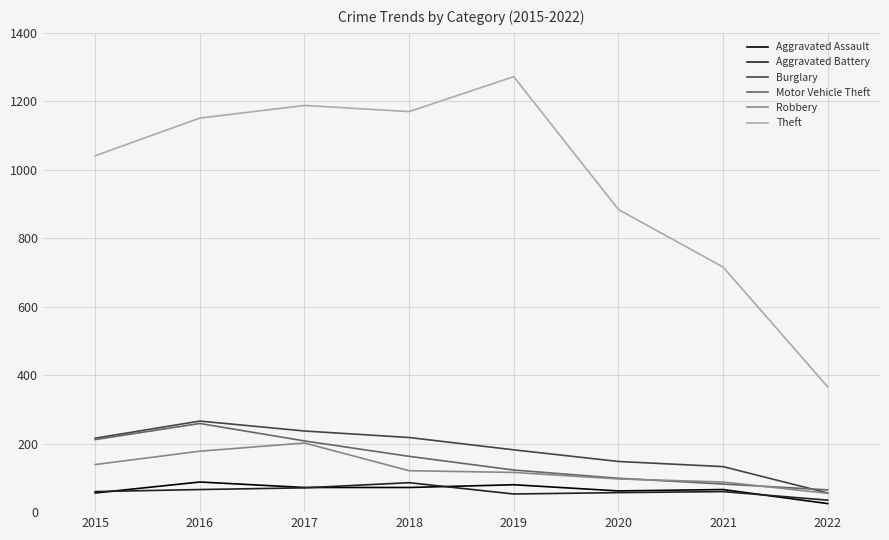

Where is Theft nearest to the value 819?

2020